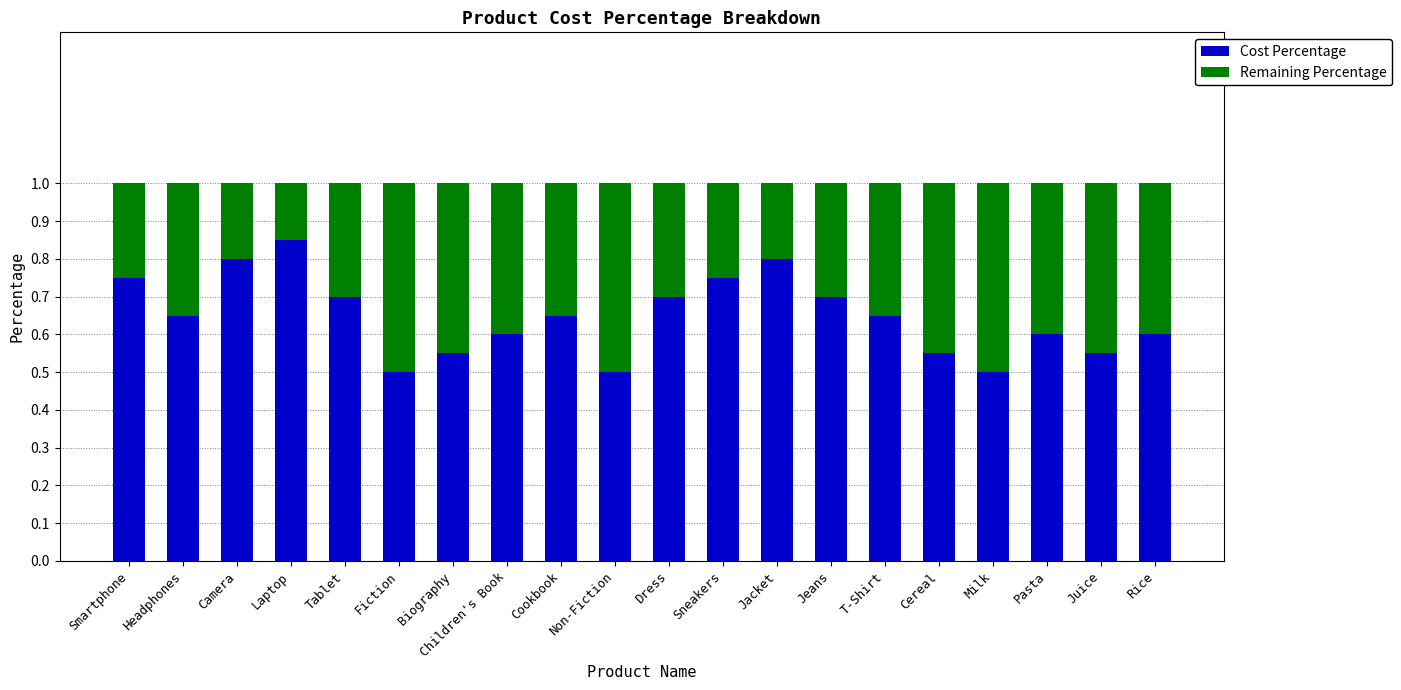

How many series are shown in this chart?

2